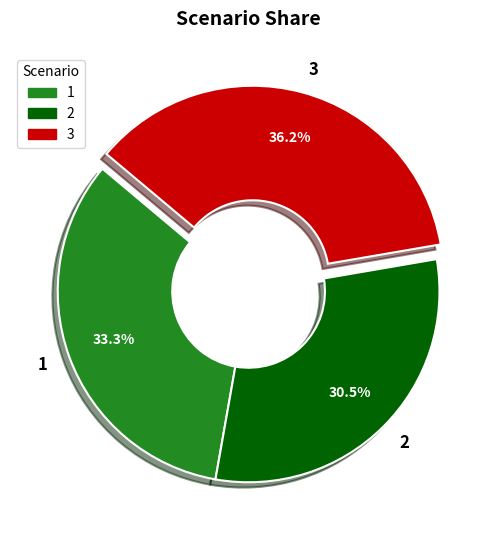

Combined, what portion of the pie is 3 and 2?

66.7%